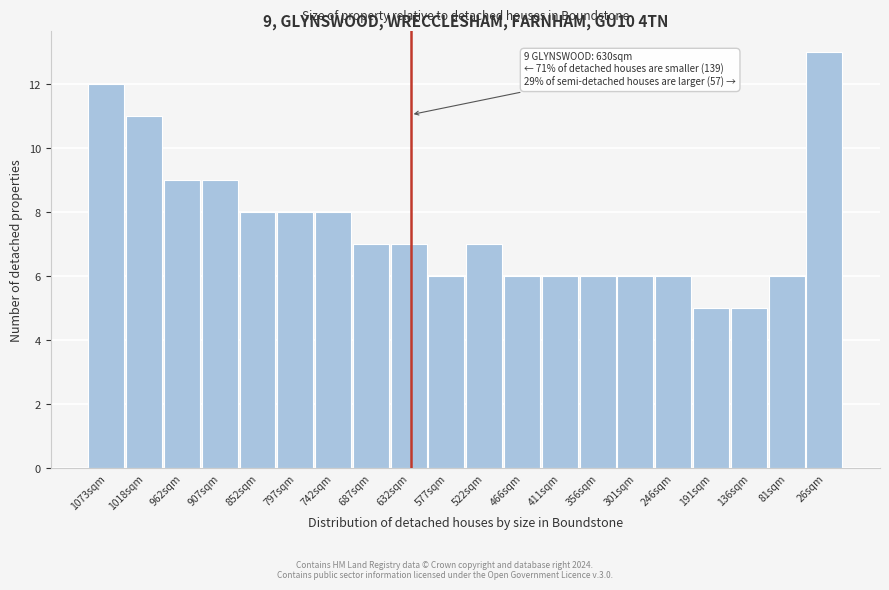

Reading left to right, list all the values displayed in this chart.

12	11	9	9	8	8	8	7	7	6	7	6	6	6	6	6	5	5	6	13